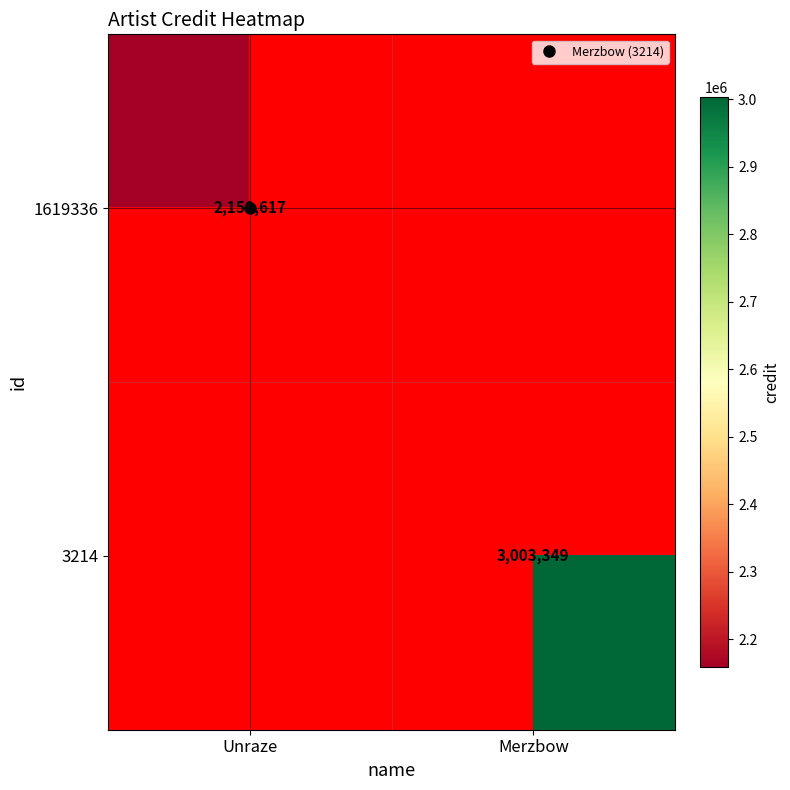

What is the highest value of the 1619336 series?

2158617.0